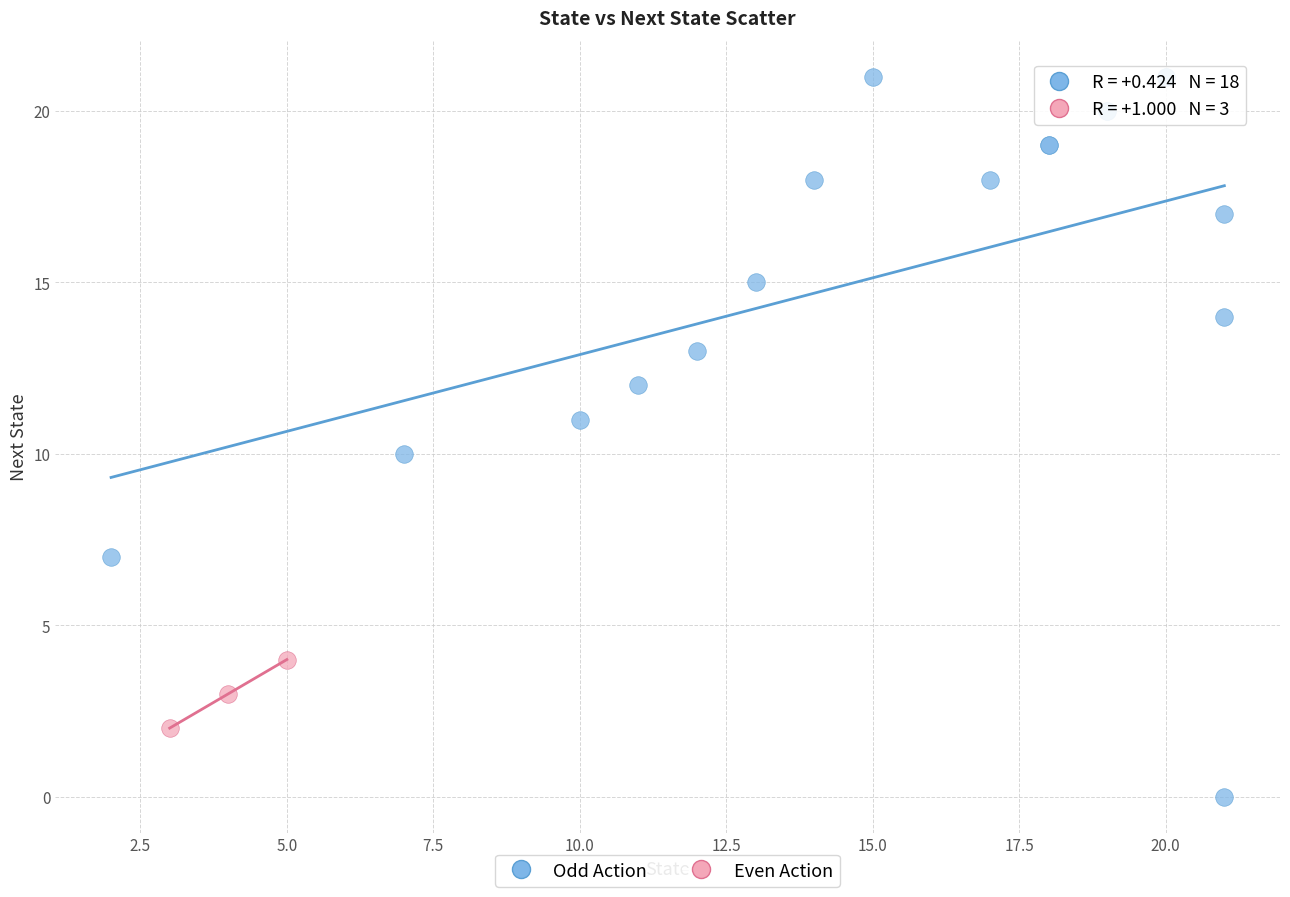

Which series has the largest Y range (max minus min)?

Odd Action